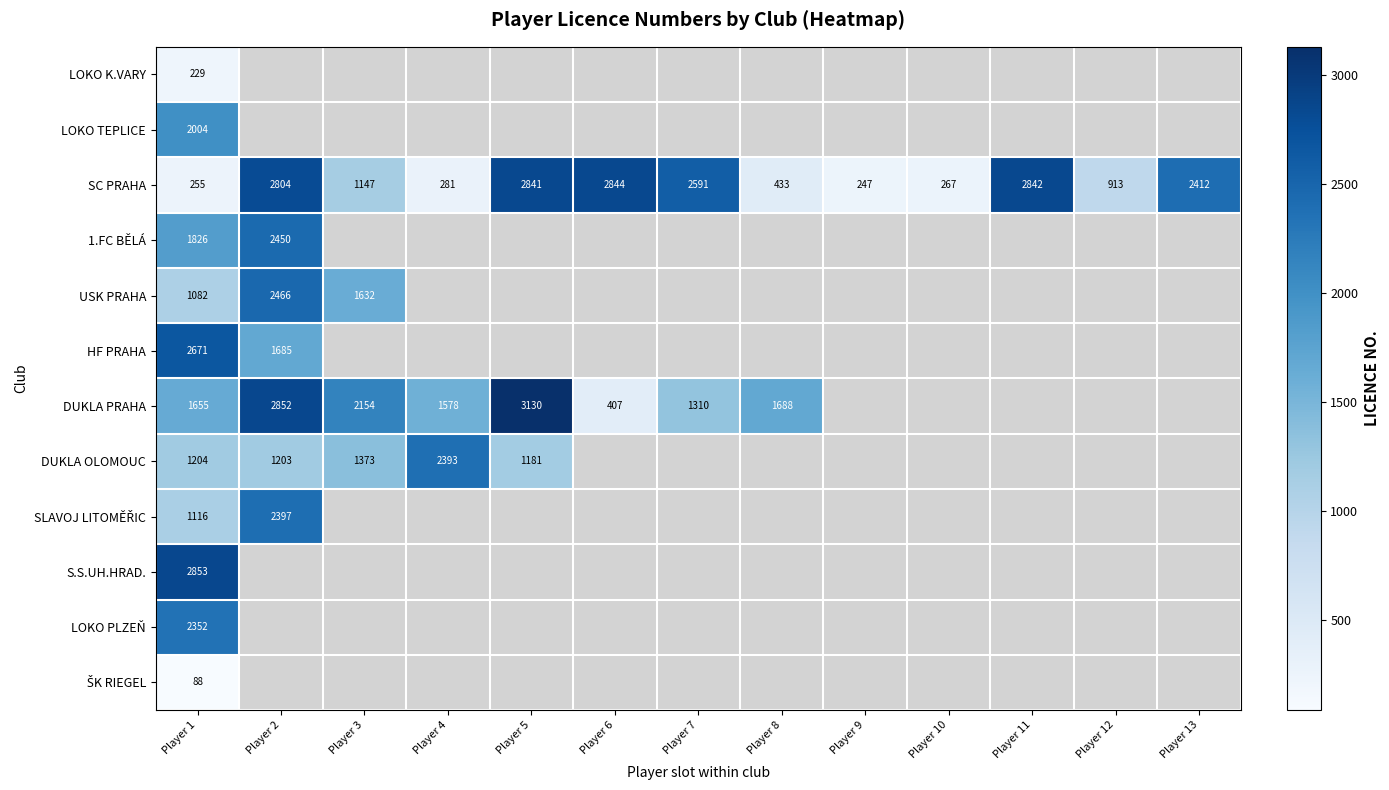

Is it true that LOKO PLZEŇ equals 3534 at Player 1?

False